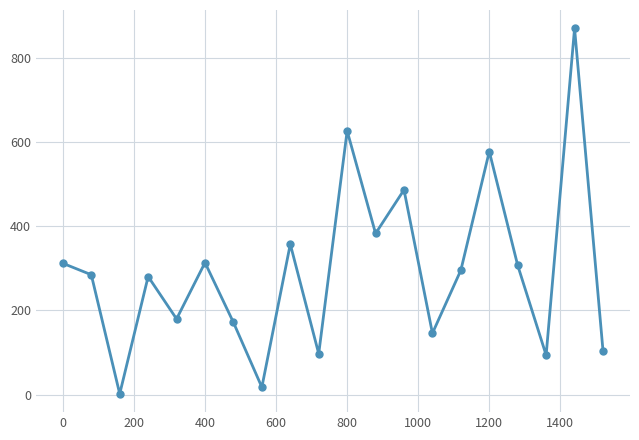

What is the greatest value displayed?

871.3